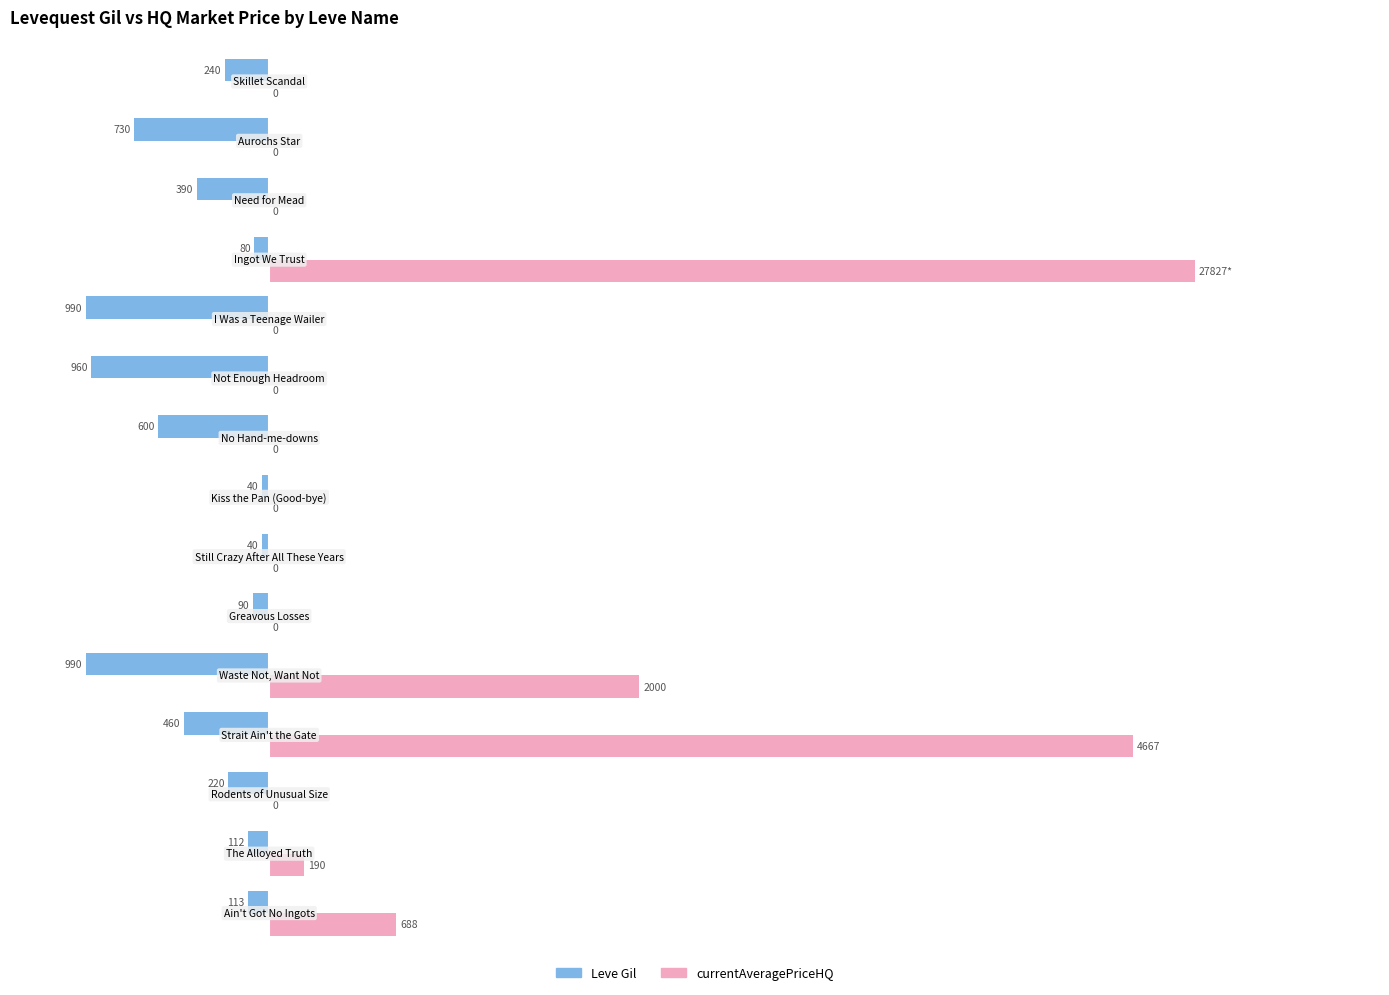

What are all the series names shown in the legend?

Leve Gil, currentAveragePriceHQ